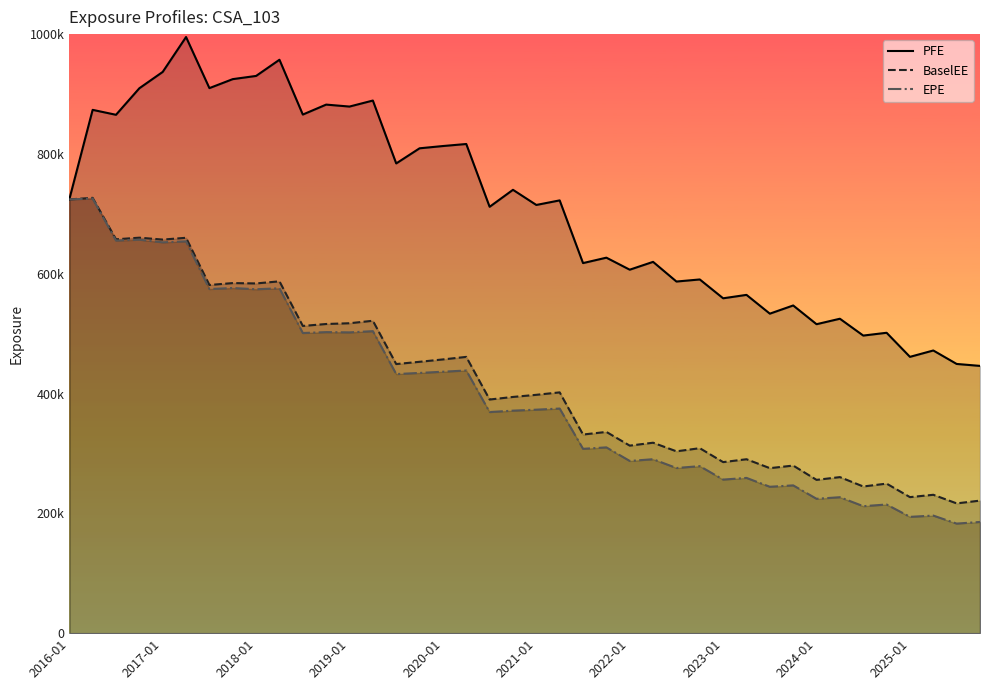

What are all the series names shown in the legend?

PFE, BaselEE, EPE